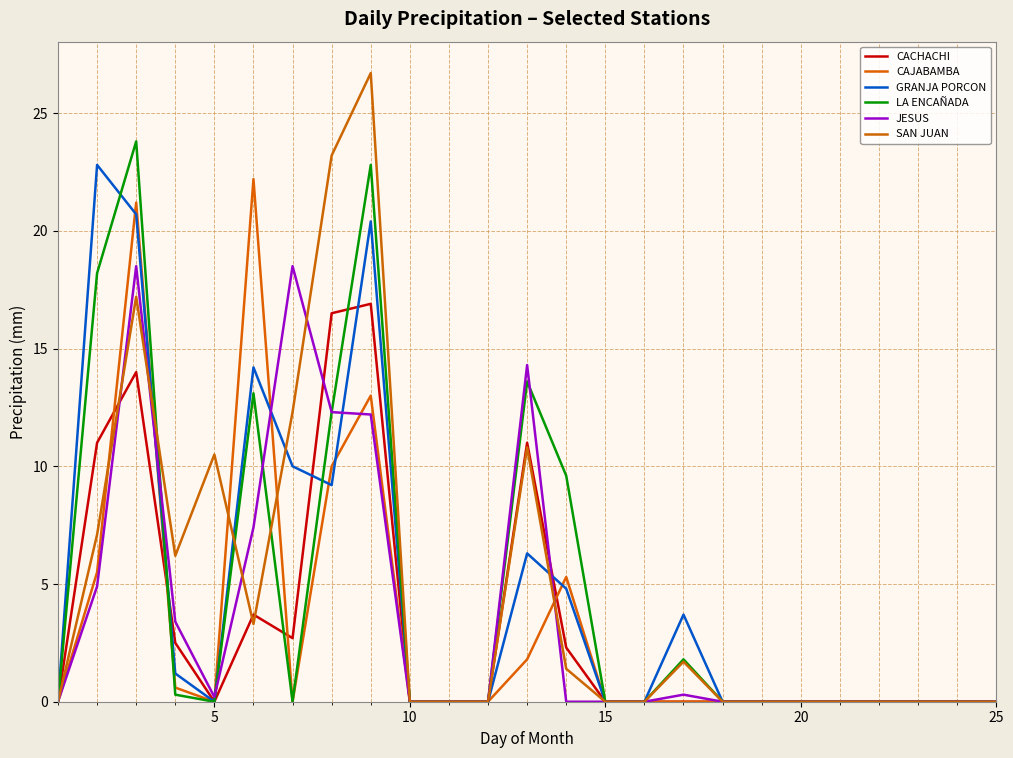

Rank the series by their maximum value, from highest to lowest.

SAN JUAN, LA ENCAÑADA, GRANJA PORCON, CAJABAMBA, JESUS, CACHACHI